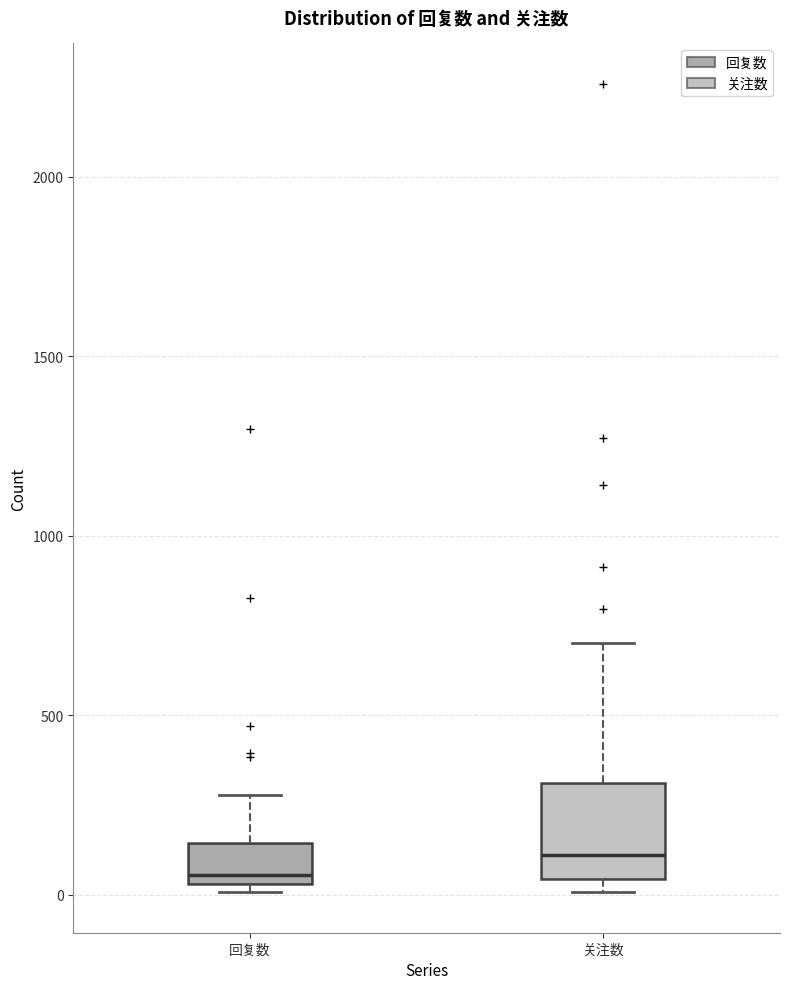

Reading left to right, transcribe this box plot: for each box, give where its median line is, the range the box spans, and where its two whiskers end, as read against the y-axis. The values are not printed on the chart, so give them approximately, as read against the axis.

回复数: median 50 (just above the box's lower edge), box 50 to 150, whiskers 0 to 300
关注数: median 100, box 50 to 300, whiskers 0 to 700